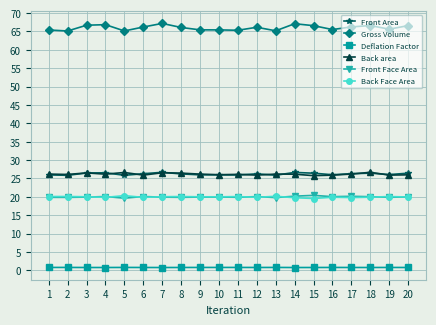

What is the difference between the Front Face Area values at 17 and 13?

0.3